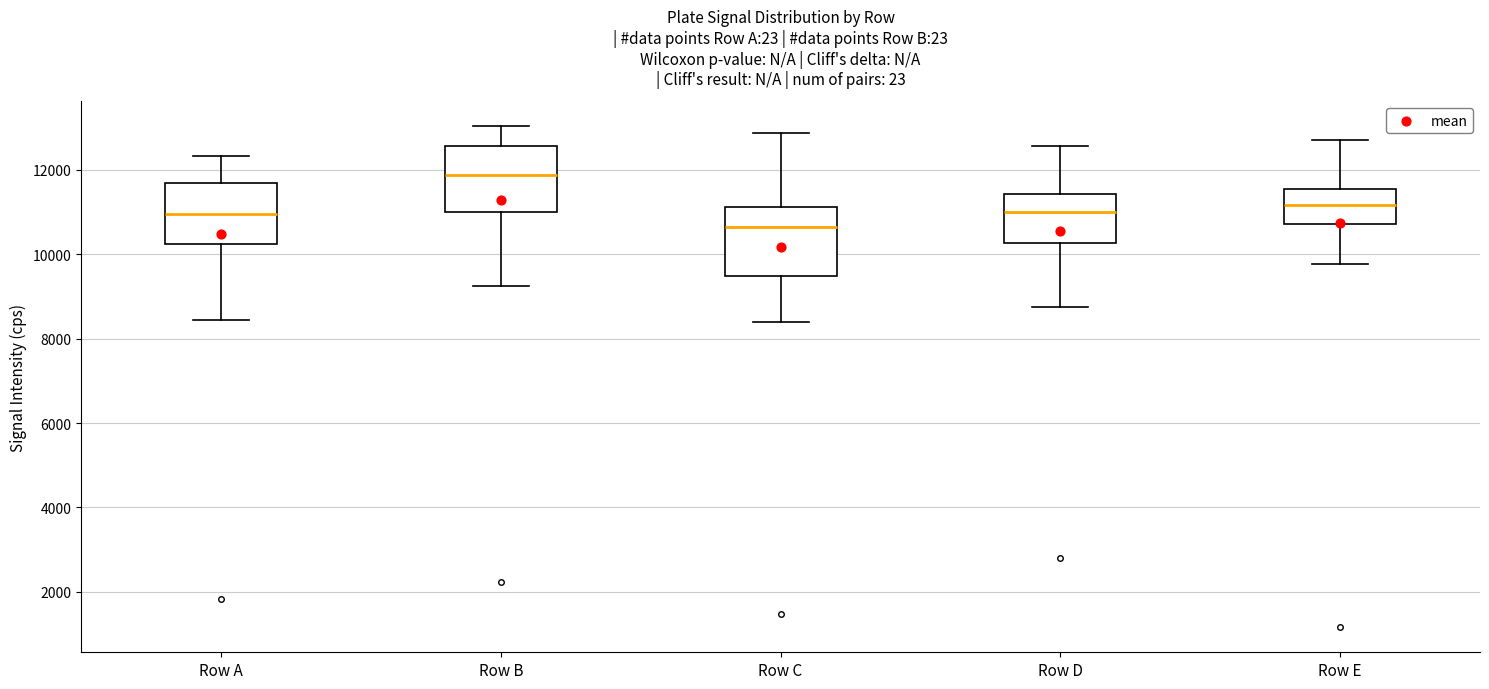

Reading left to right, transcribe this box plot: for each box, give where its median line is, the range the box spans, and where its two whiskers end, as read against the y-axis. The values are not printed on the chart, so give them approximately, as read against the axis.

Row A: median 11000, box 10200 to 11800, whiskers 8400 to 12400
Row B: median 11800, box 11000 to 12600, whiskers 9200 to 13000
Row C: median 10600, box 9400 to 11200, whiskers 8400 to 12800
Row D: median 11000, box 10200 to 11400, whiskers 8800 to 12600
Row E: median 11200, box 10800 to 11600, whiskers 9800 to 12800